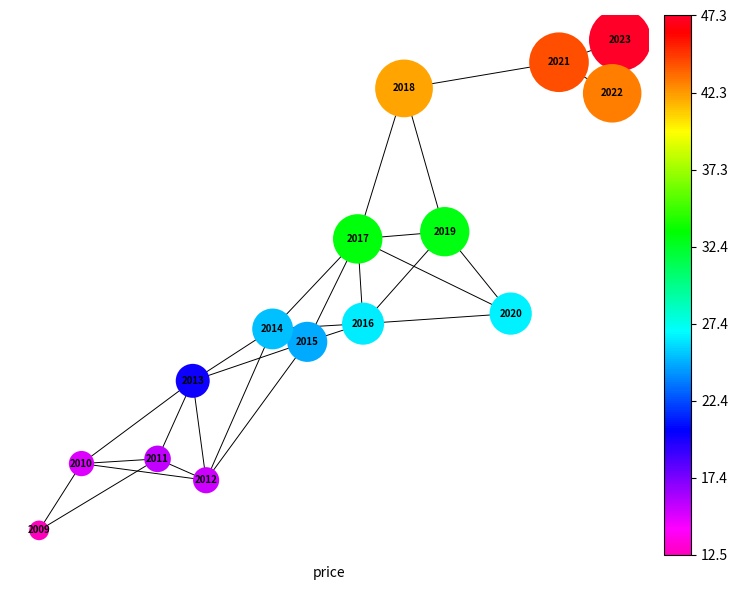

What is the range of X values (max minus min)?

6.1